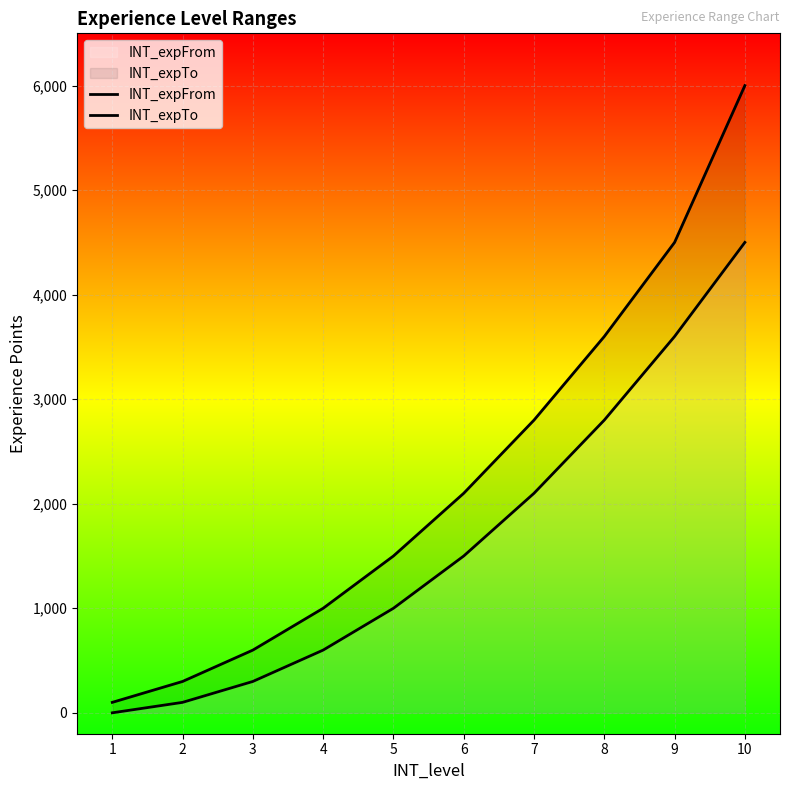

What is the value of the INT_expTo point at the 10th from the left?

6000